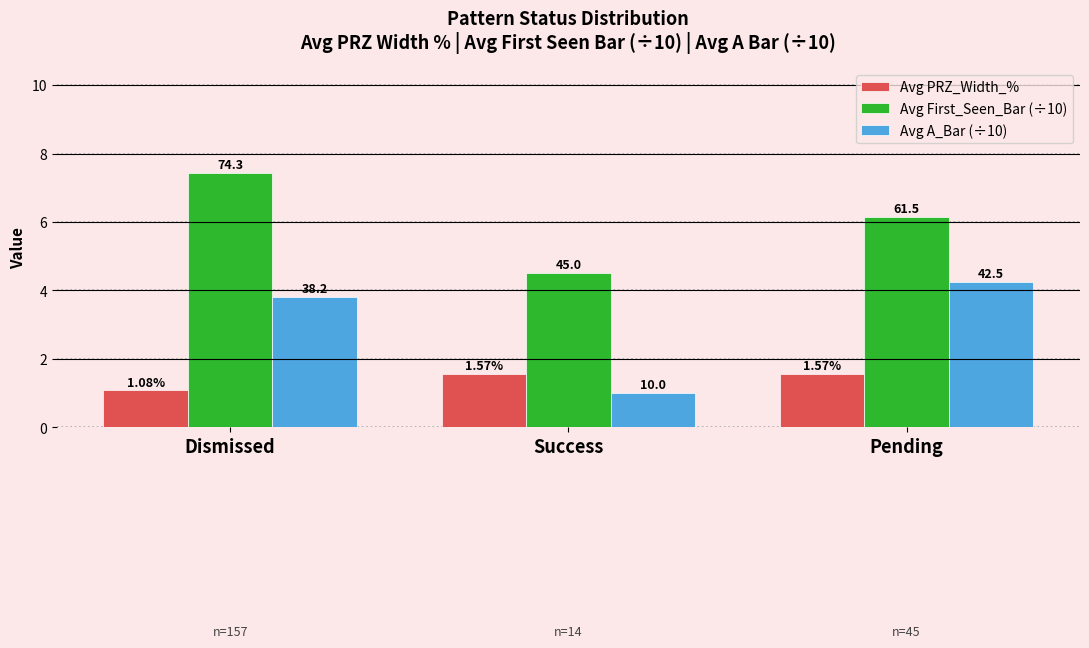

What position from the left is Success?

2